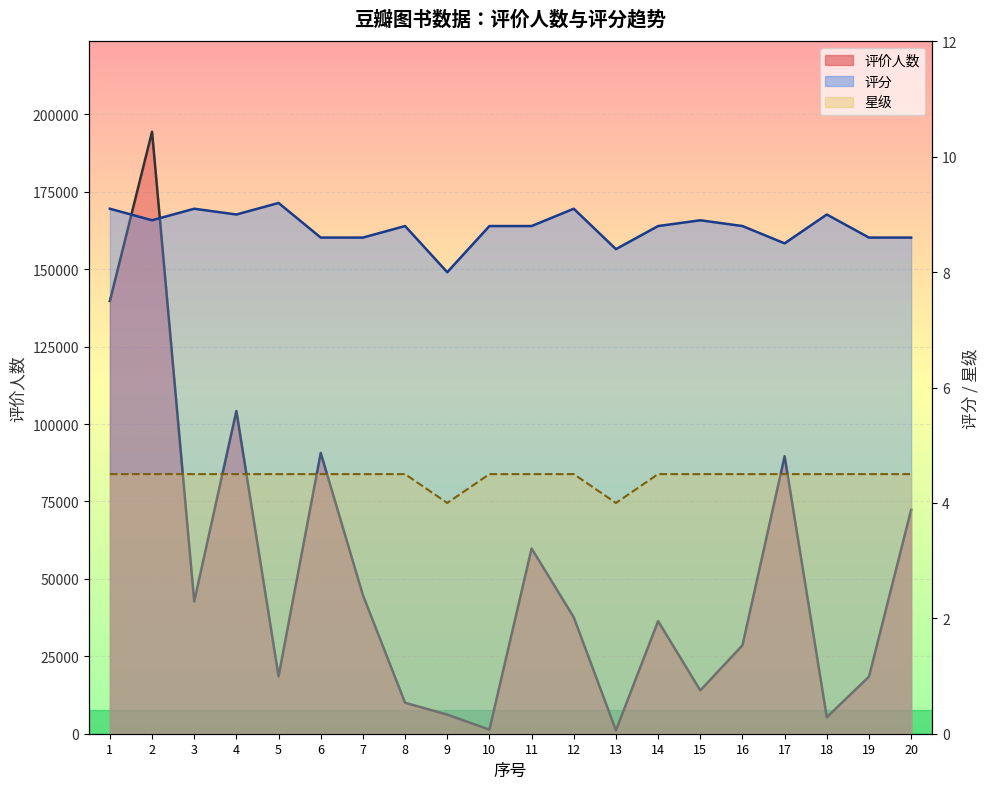

What is the maximum value for 星级?

4.5